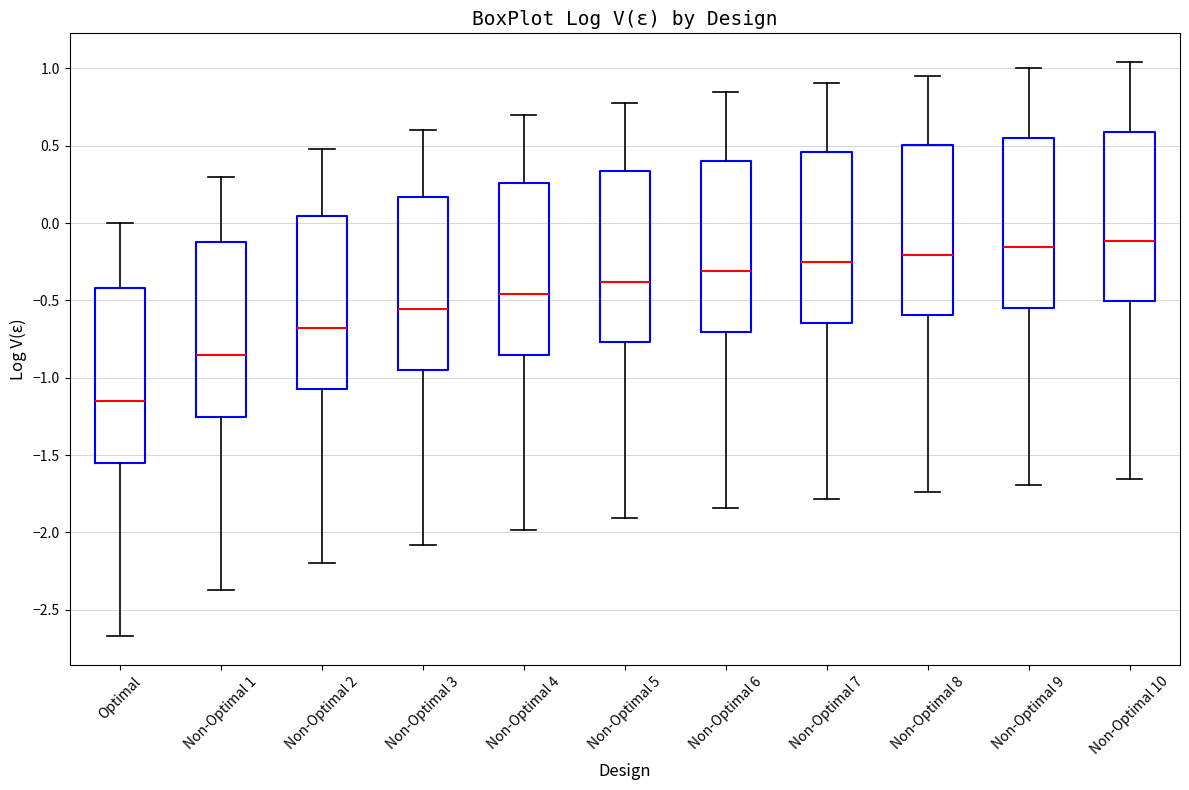

Reading left to right, transcribe this box plot: for each box, give where its median line is, the range the box spans, and where its two whiskers end, as read against the y-axis. The values are not printed on the chart, so give them approximately, as read against the axis.

Optimal: median -1.15, box -1.55 to -0.40, whiskers -2.65 to 0.00
Non-Optimal 1: median -0.85, box -1.25 to -0.10, whiskers -2.35 to 0.30
Non-Optimal 2: median -0.70, box -1.10 to 0.05, whiskers -2.20 to 0.50
Non-Optimal 3: median -0.55, box -0.95 to 0.15, whiskers -2.10 to 0.60
Non-Optimal 4: median -0.45, box -0.85 to 0.25, whiskers -2.00 to 0.70
Non-Optimal 5: median -0.40, box -0.75 to 0.35, whiskers -1.90 to 0.80
Non-Optimal 6: median -0.30, box -0.70 to 0.40, whiskers -1.85 to 0.85
Non-Optimal 7: median -0.25, box -0.65 to 0.45, whiskers -1.80 to 0.90
Non-Optimal 8: median -0.20, box -0.60 to 0.50, whiskers -1.75 to 0.95
Non-Optimal 9: median -0.15, box -0.55 to 0.55, whiskers -1.70 to 1.00
Non-Optimal 10: median -0.10, box -0.50 to 0.60, whiskers -1.65 to 1.05